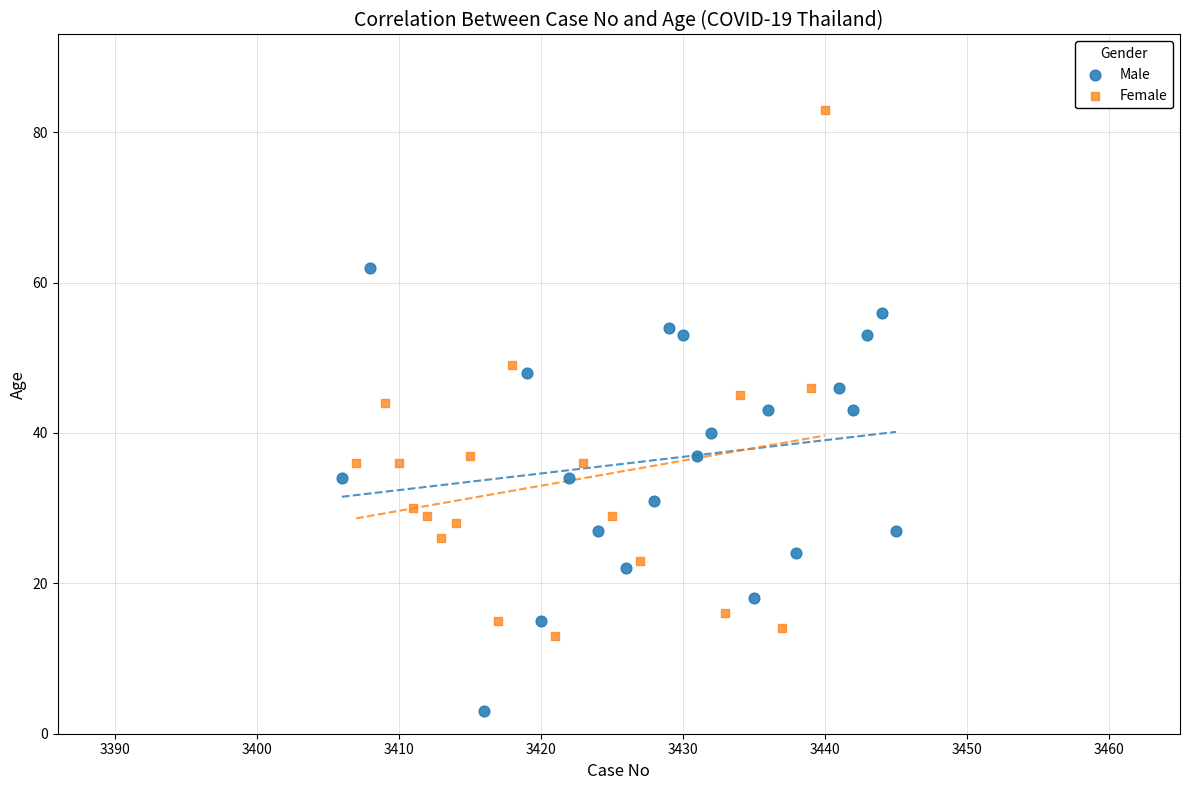

Which series contains the lowest Y value?

Male